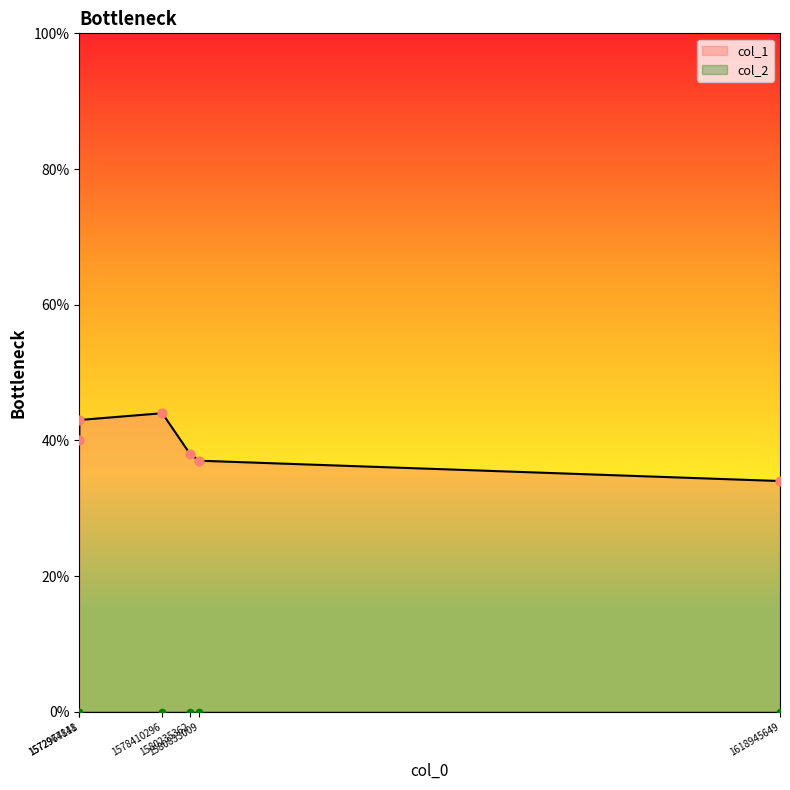

Between 1578410296 and 1618945649, which is larger?

1578410296